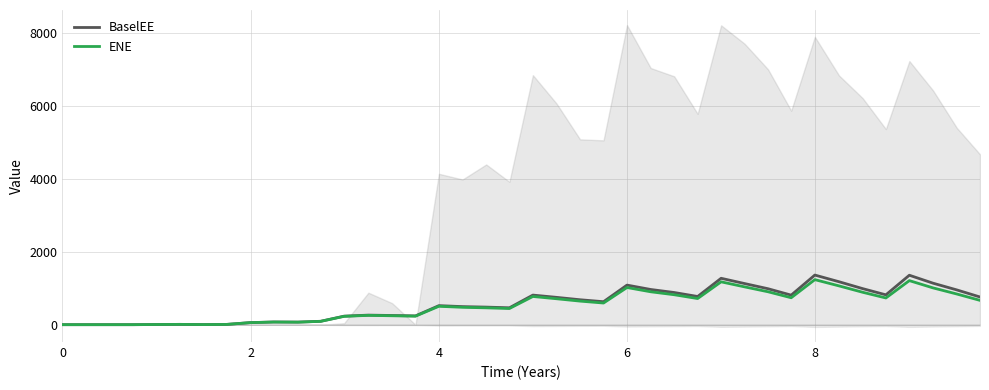

How many categories are shown in the chart?

40